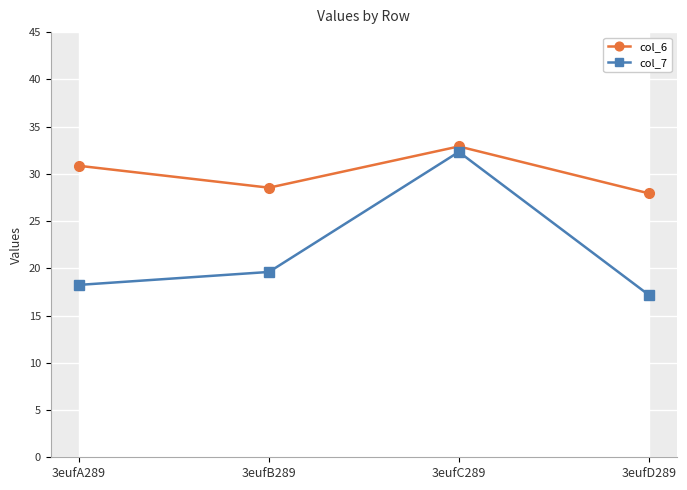

How many distinct data groups are displayed?

2